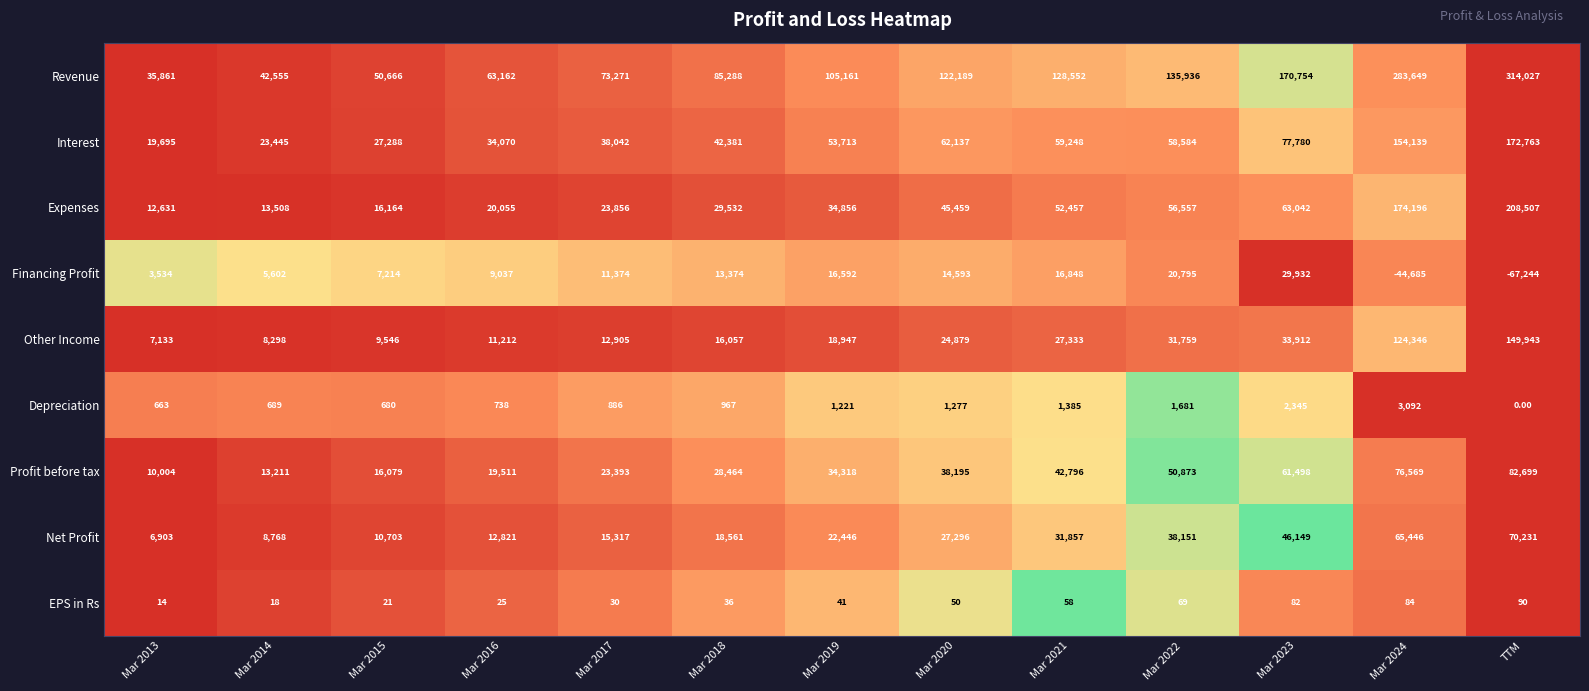

Which label corresponds to the largest value in the chart?

TTM